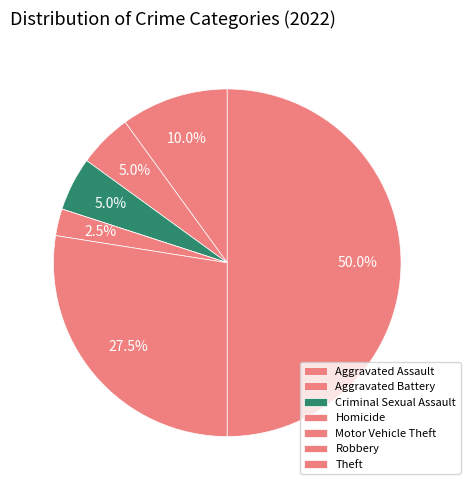

How many slices are in this pie chart?

7